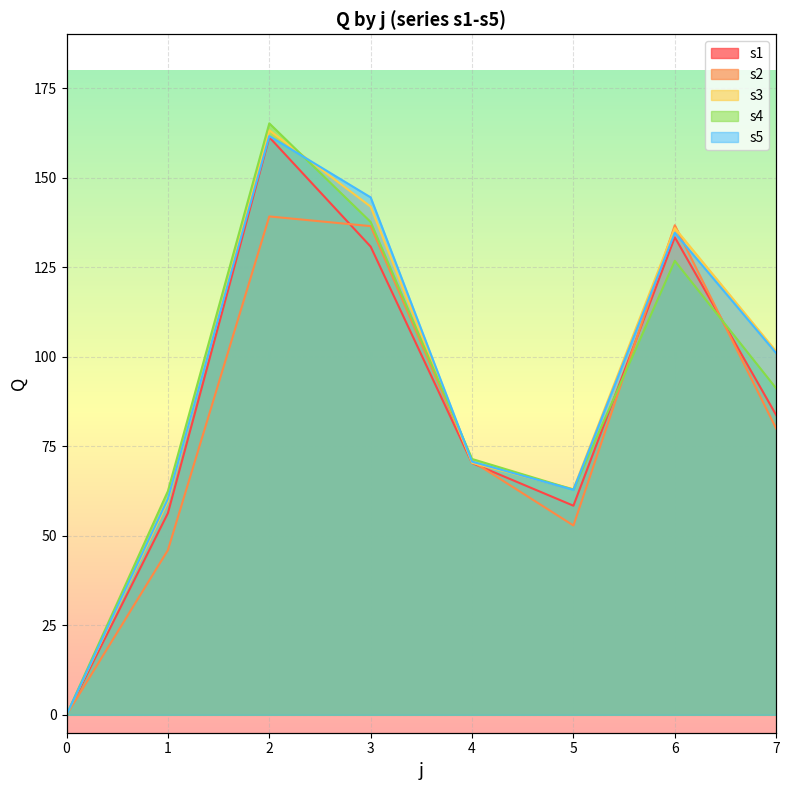

What value does the s4 series have at 3?

137.6